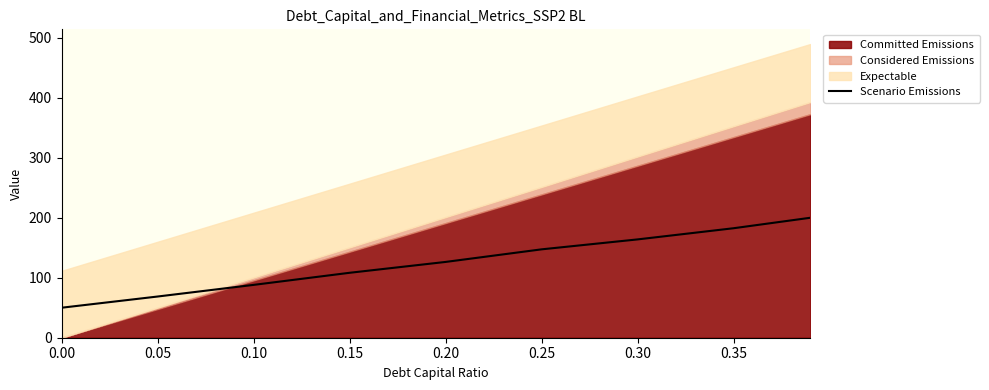

What is the lowest value of the Scenario Emissions series?

50.0